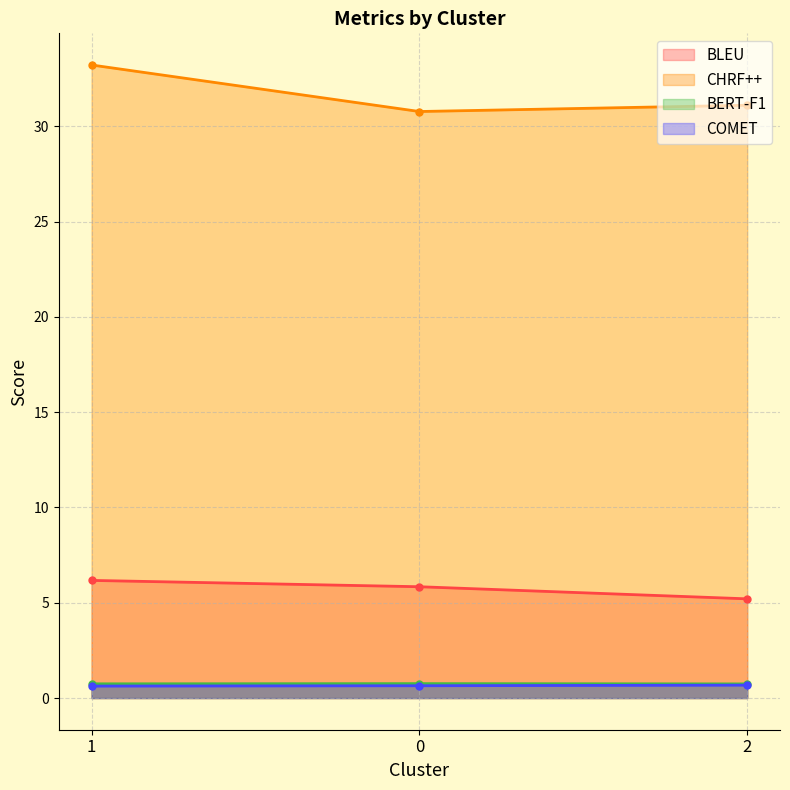

Reading left to right, what are all the values shown in this chart?

BLEU: 6.2	5.8	5.2
CHRF++: 33.2	30.8	31.1
BERT-F1: 0.7	0.8	0.7
COMET: 0.6	0.6	0.7